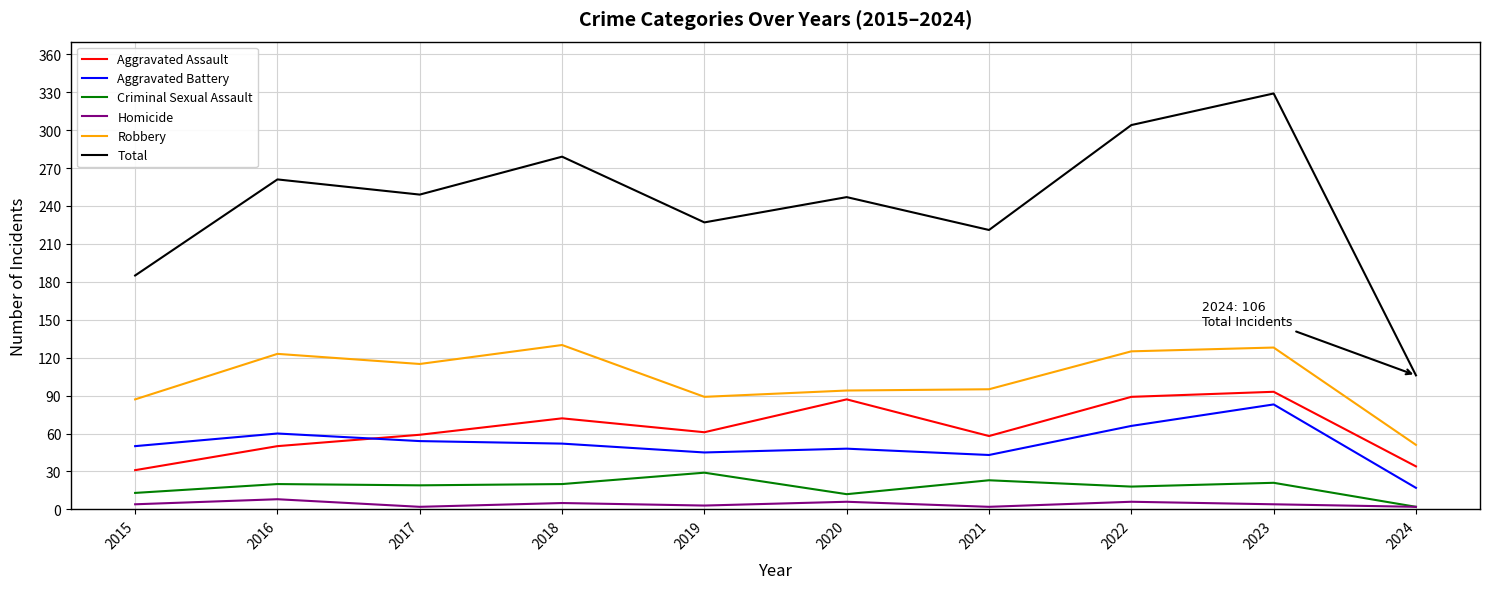

What is the difference between the Aggravated Battery values at 2023 and 2016?

23